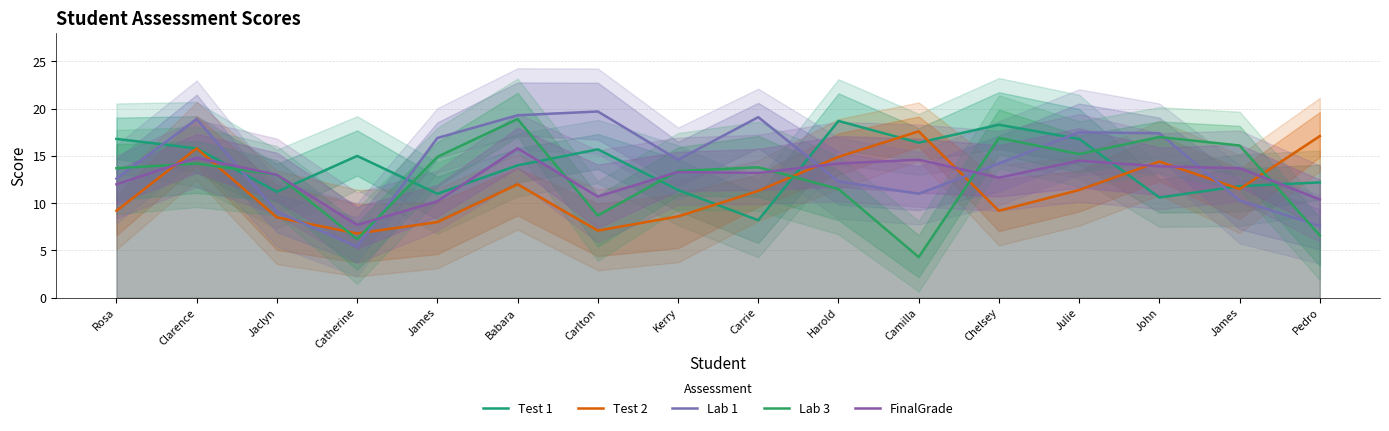

True or false: Lab 1 and FinalGrade cross at least once.

True